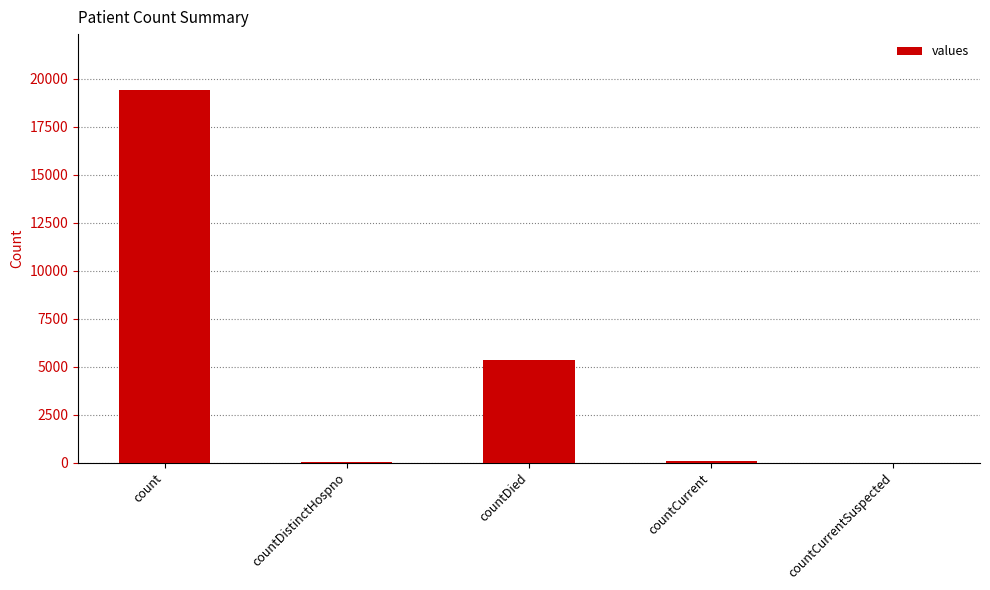

The value at countCurrentSuspected is 11014. True or false?

False